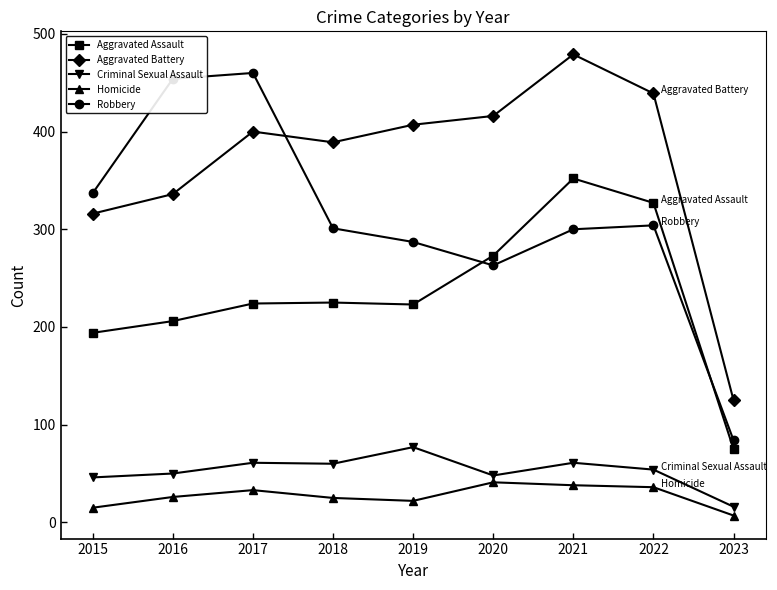

What is the difference between the Aggravated Battery values at 2021 and 2019?

72